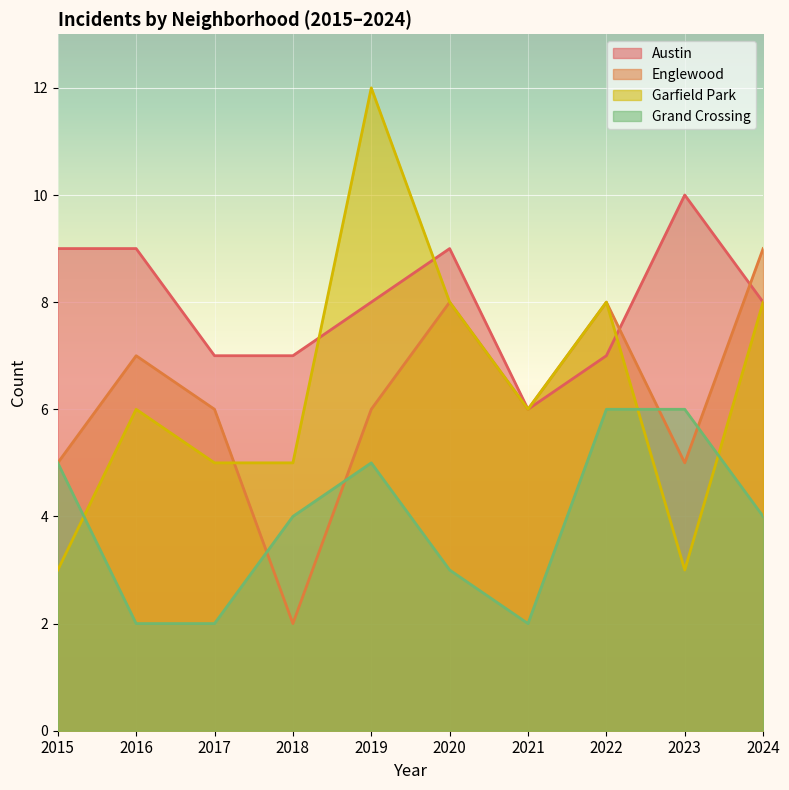

How many data points in Englewood are less than 6?

3